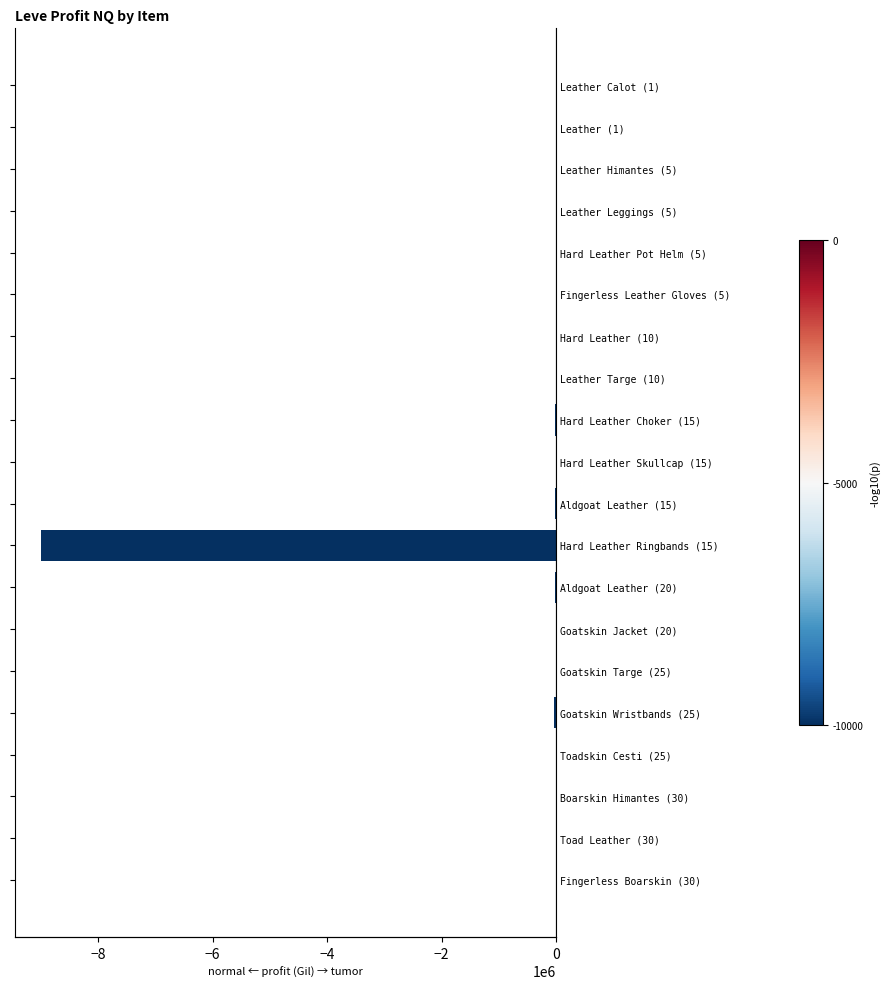

Count the number of data series in this chart.

1